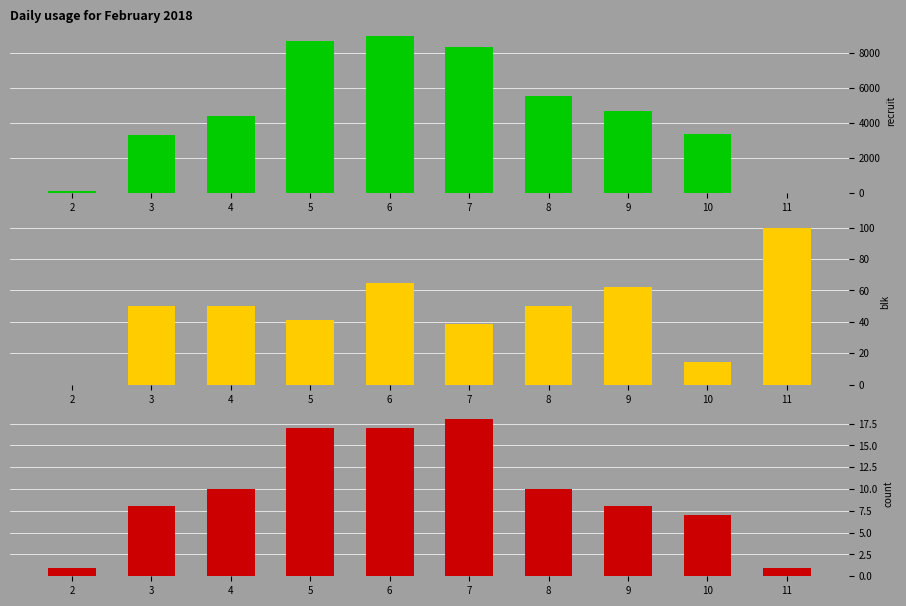

The value of blk at 11 is 37.0. True or false?

False